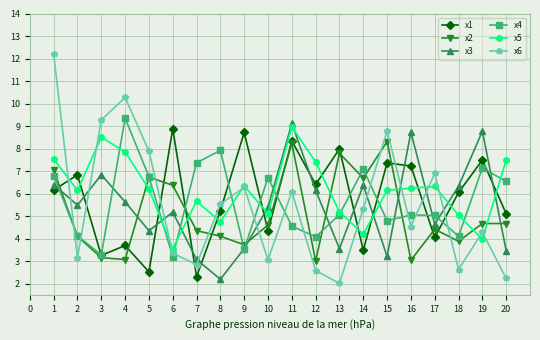

What is the sum of the x1 values at 15 and 17?

11.4